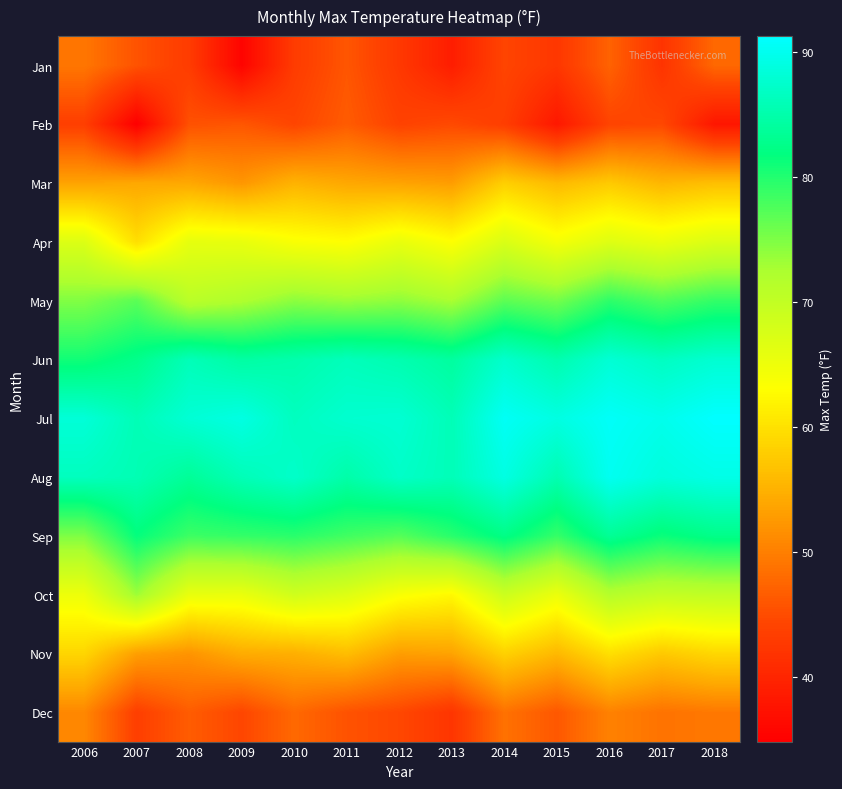

Between 2006 and 2008, which is larger?

2006